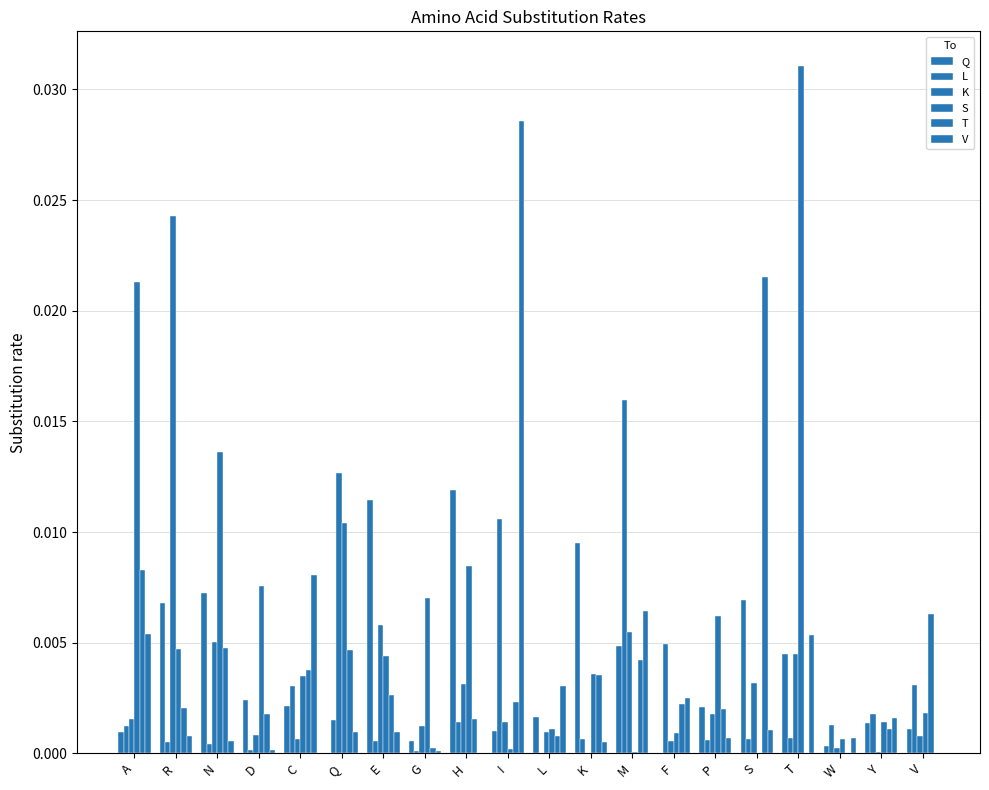

Does the chart contain stacked bars?

No